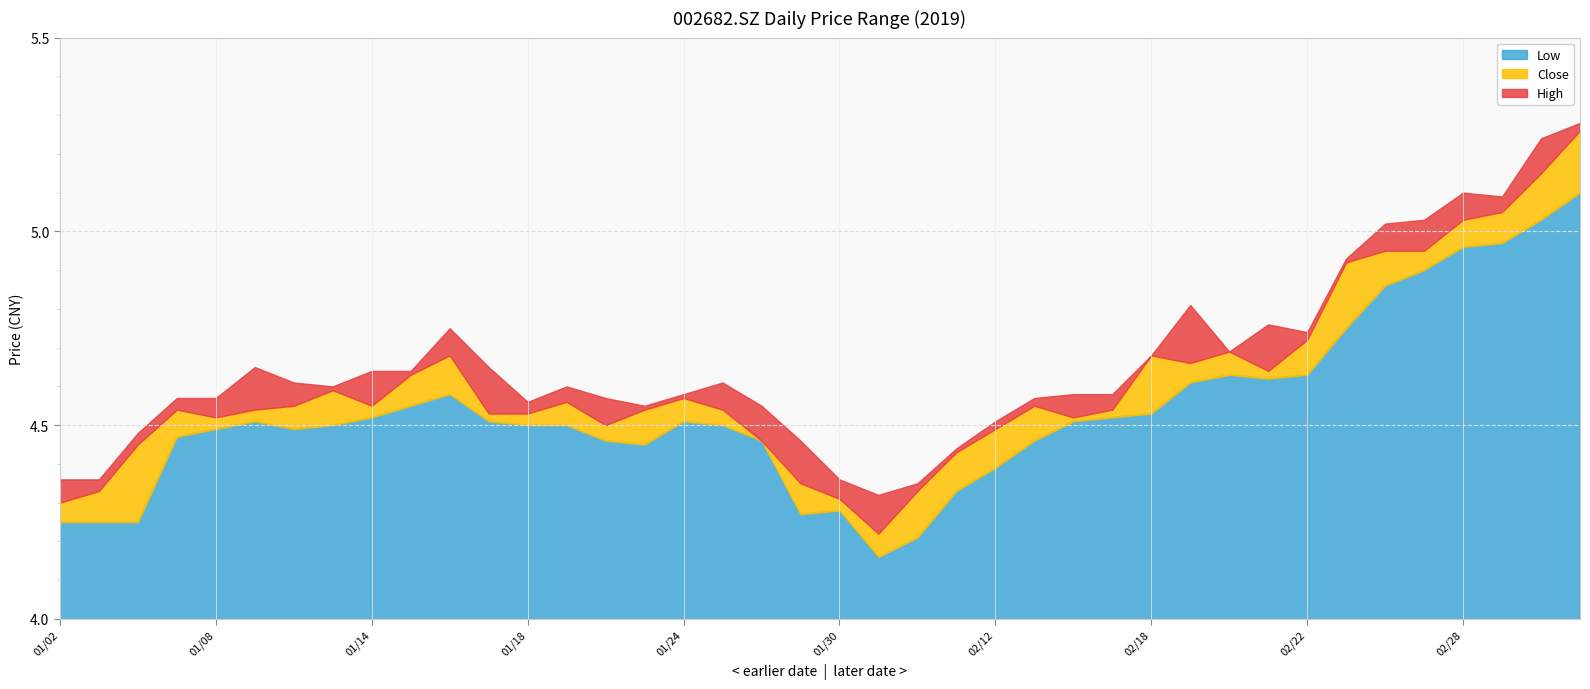

Is it true that close equals 1.1 at 20190214?

False